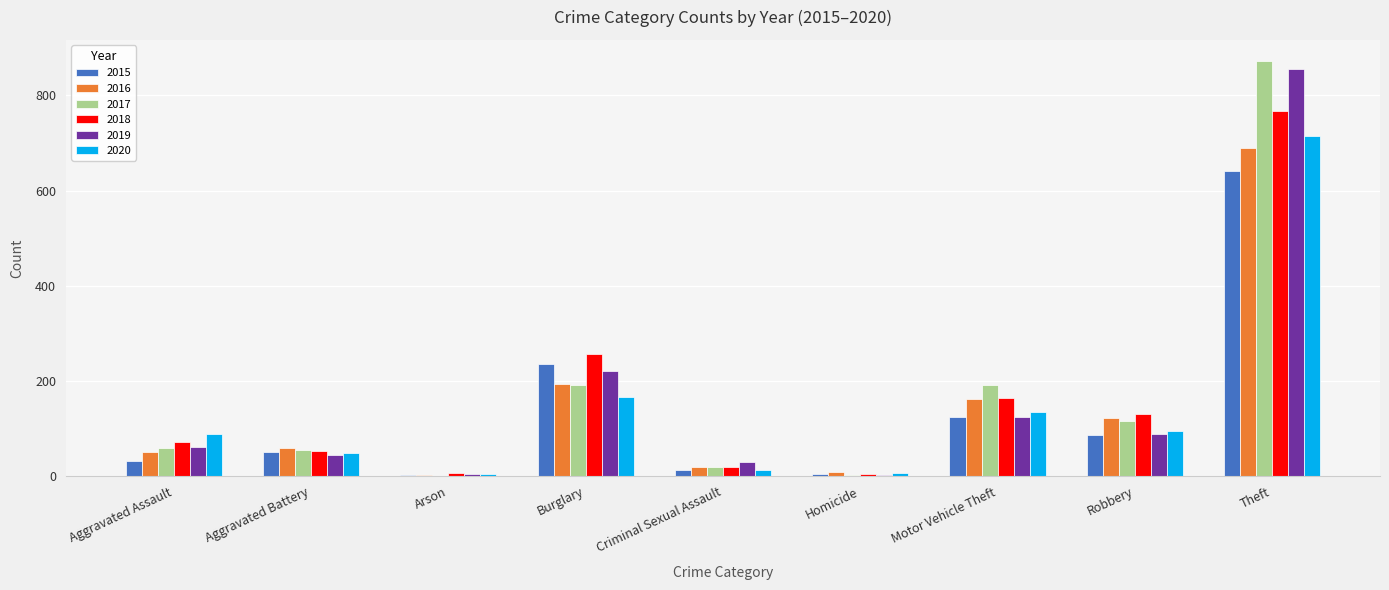

At which category is the sum across all series the highest?

Theft